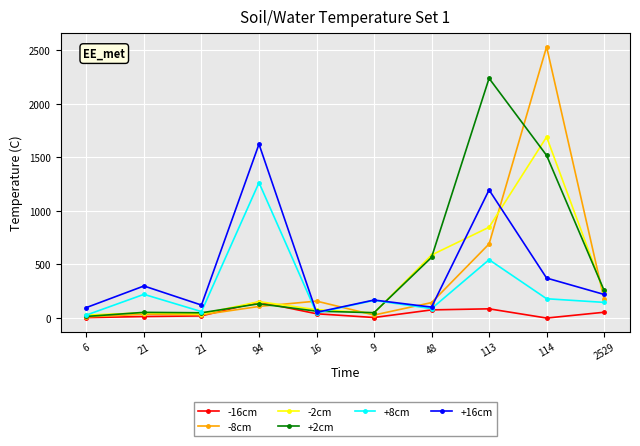

True or false: +2cm has a value of 84 at 9.

False